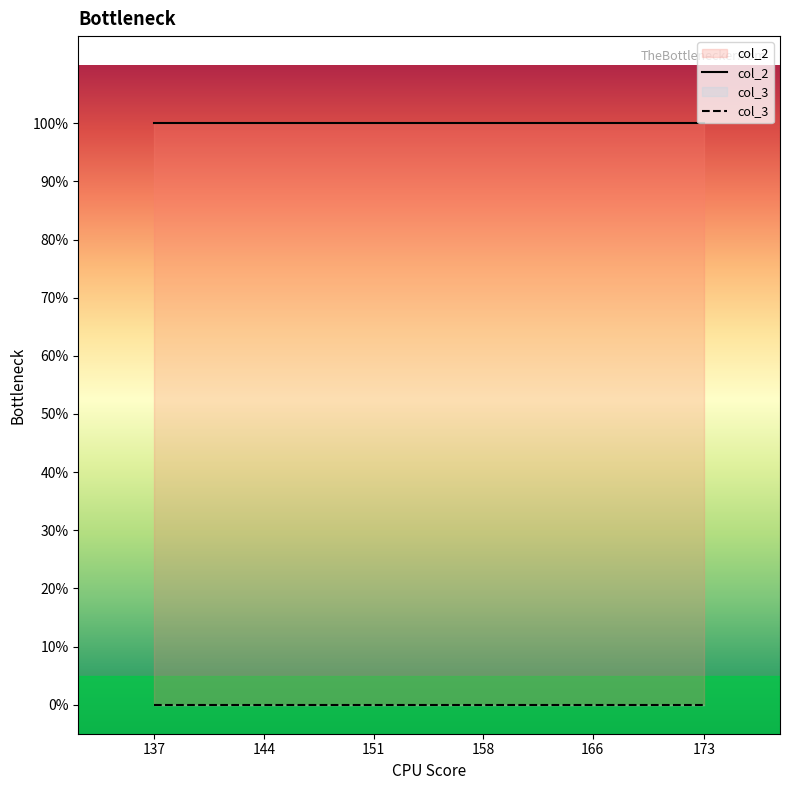

What is the total value across all series at 151?

1